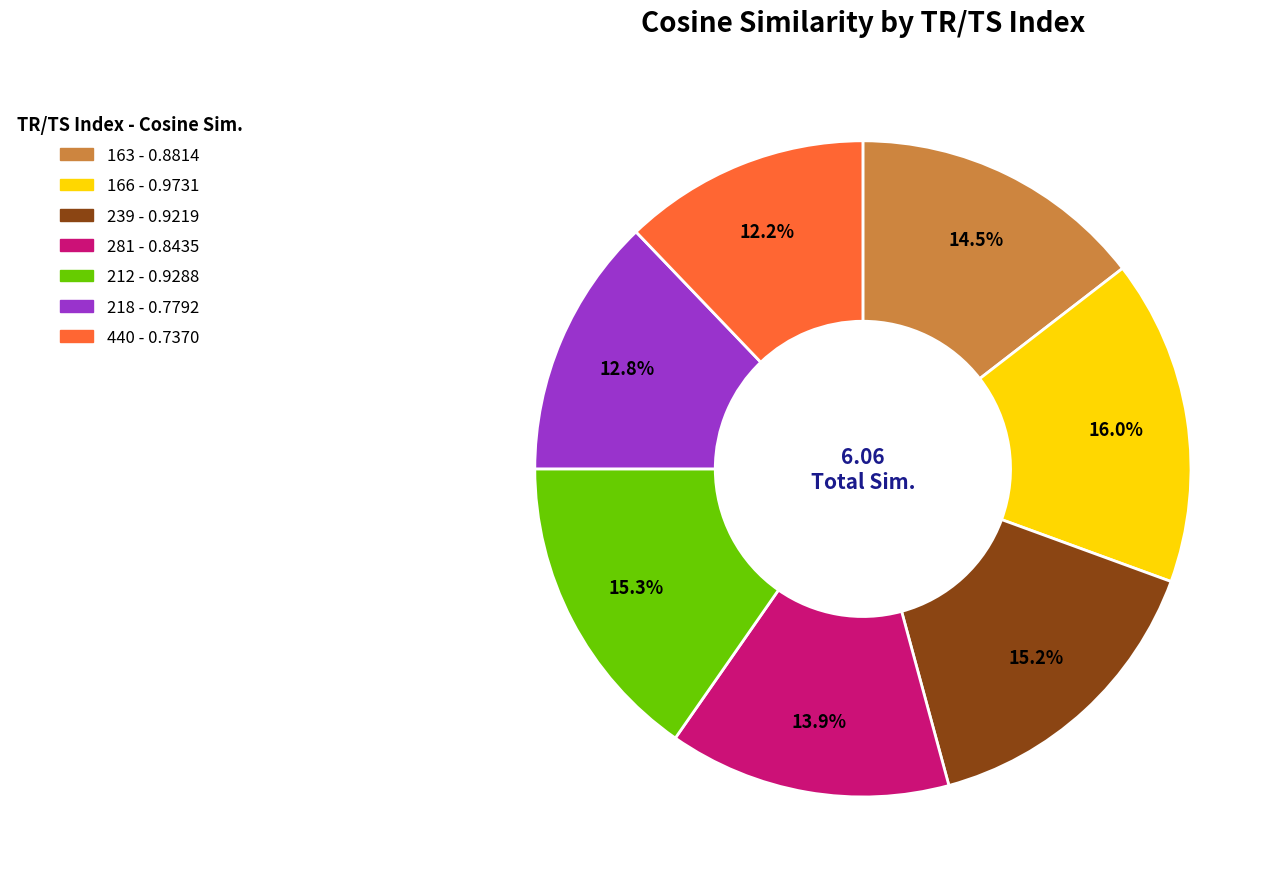

What percentage is the 166 slice, to the nearest percent?

16%